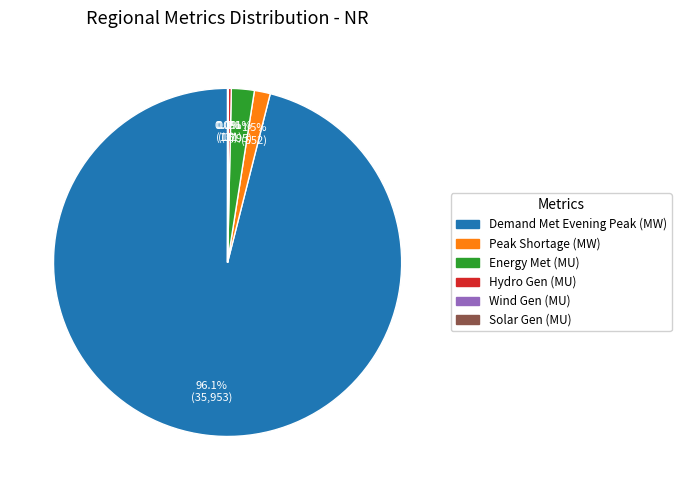

Is Demand Met Evening Peak (MW) the majority of the pie?

Yes